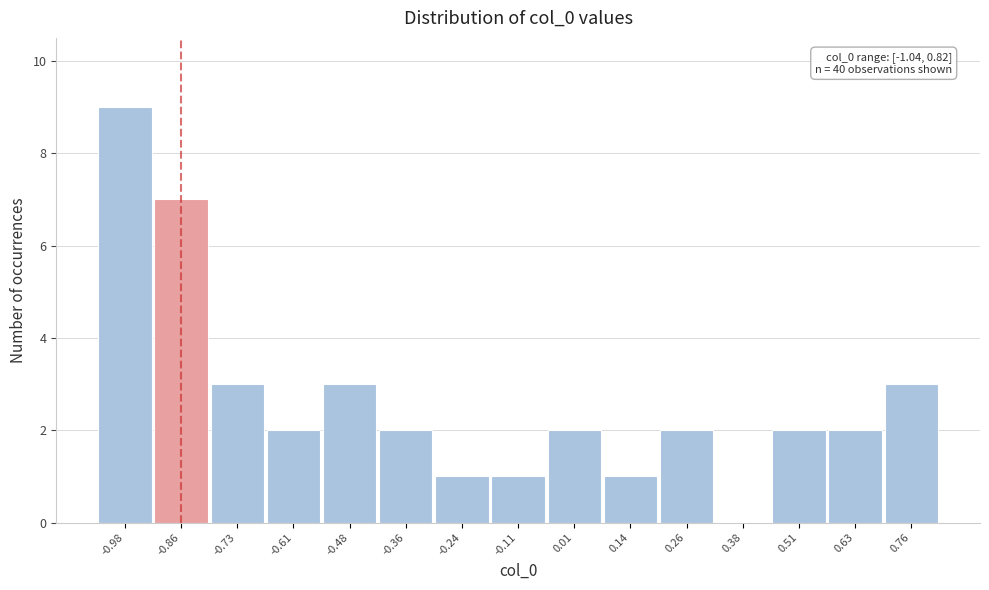

Over which range of the x-axis is the bar tallest?

-1.04 to -0.92